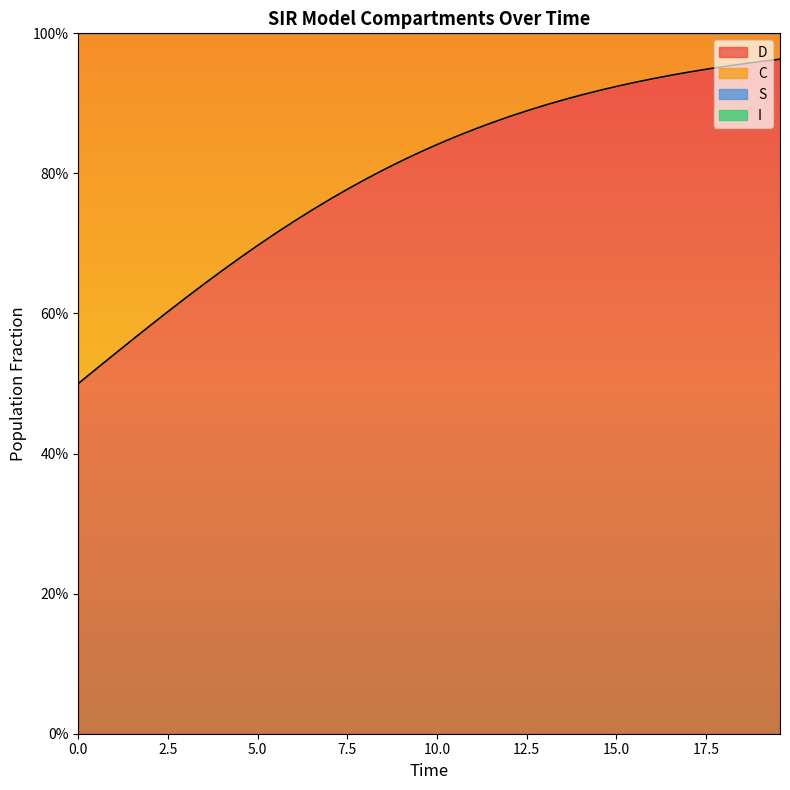

True or false: C and S intersect in this chart.

False